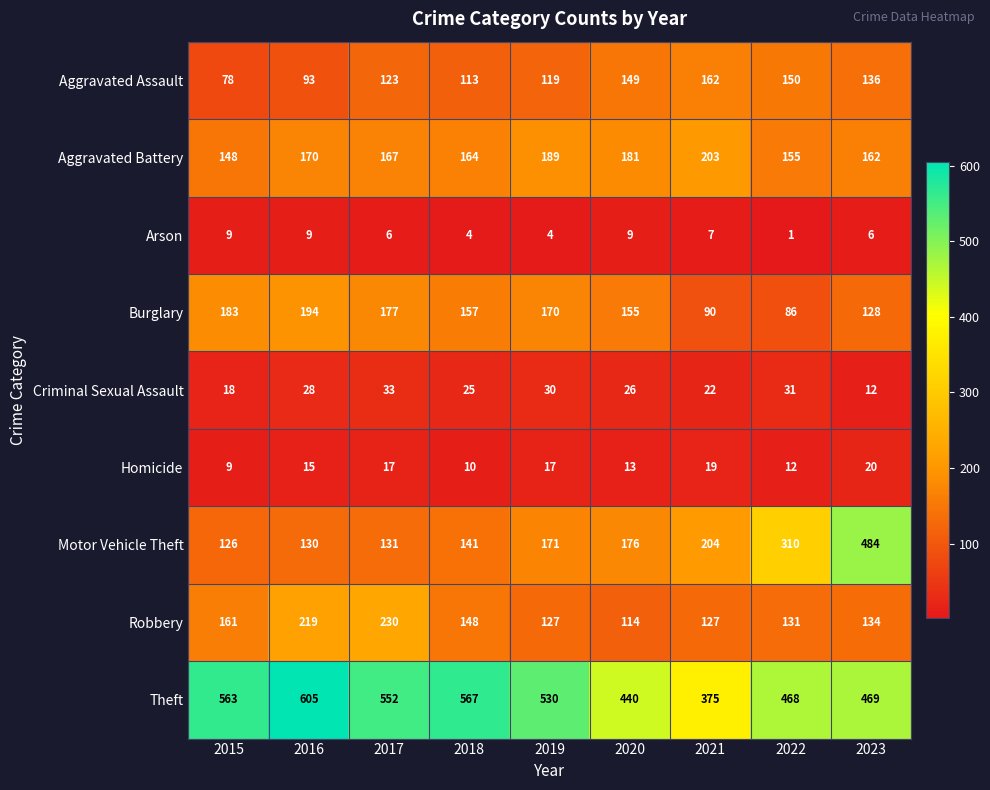

How many values in the Robbery series are below 134?

4